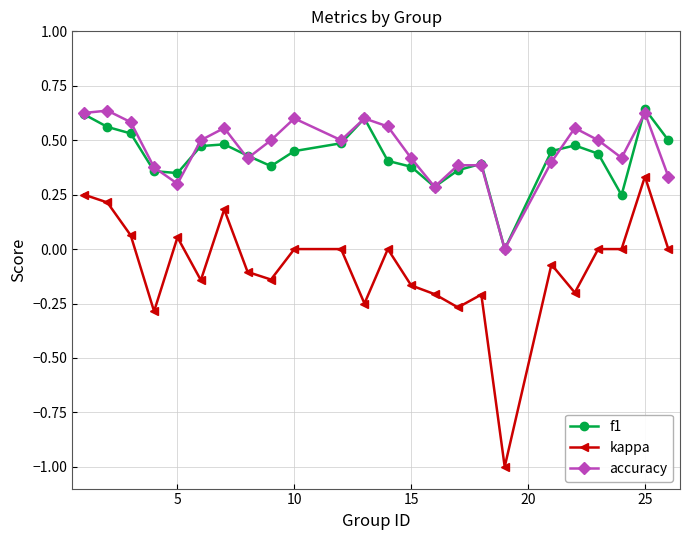

True or false: kappa and accuracy cross at least once.

False